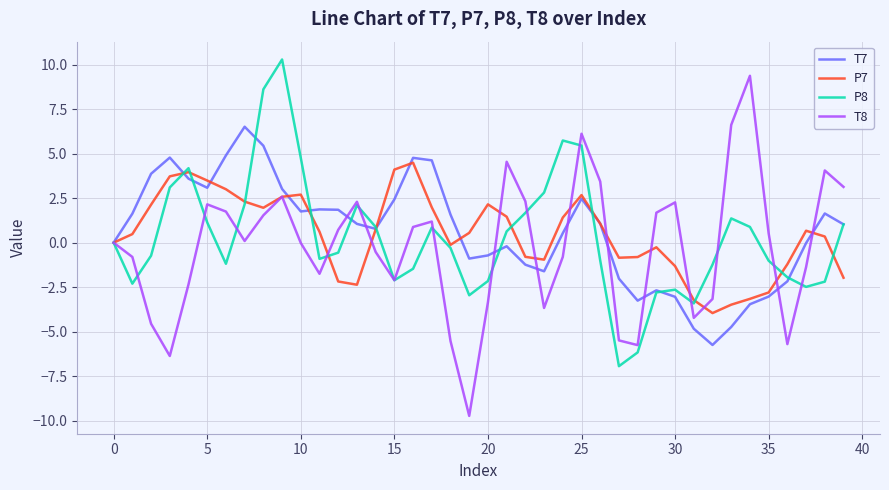

List the series in order of their peak value, lowest first.

P7, T7, T8, P8